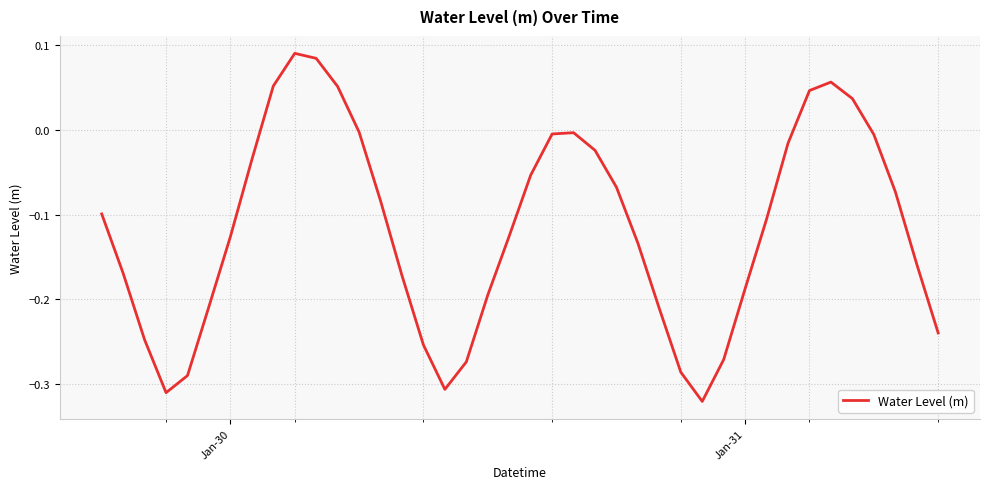

What is the difference between the maximum and minimum values?

0.4